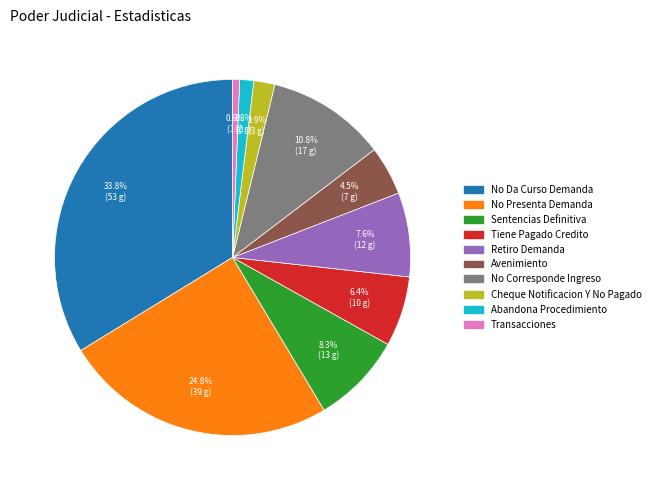

To the nearest percent, what portion does Retiro Demanda represent?

8%